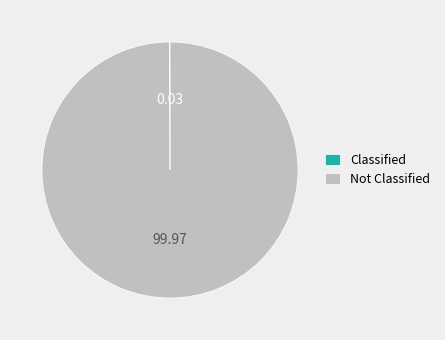

Is there a majority slice in this chart?

Yes